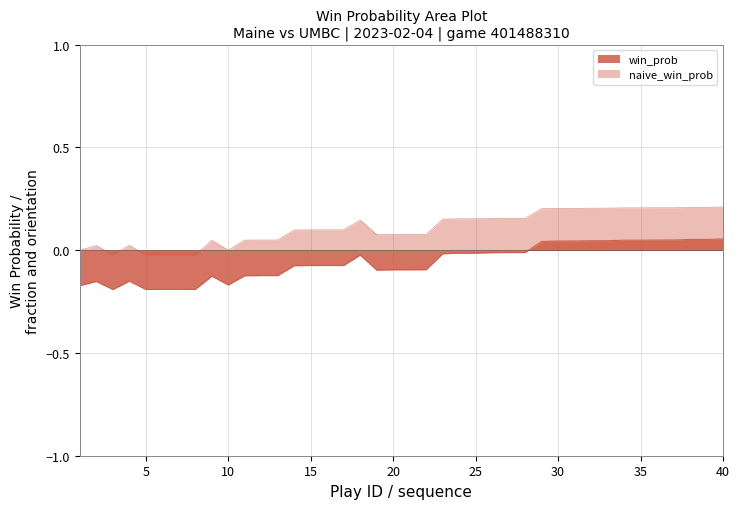

How many lines are shown in the chart?

2